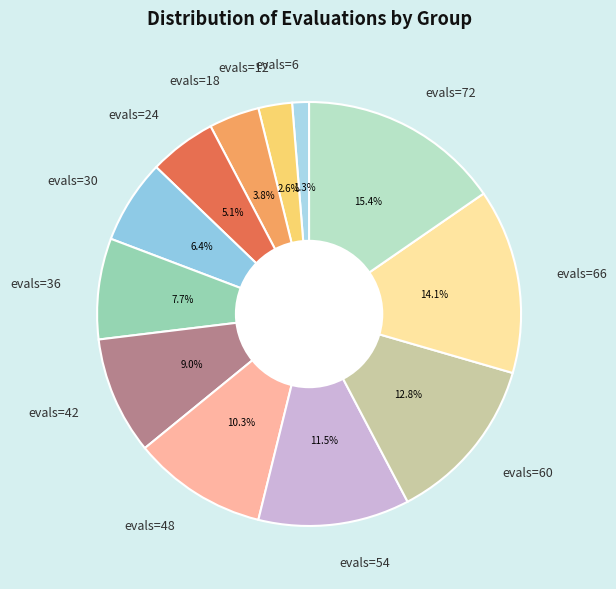

Combined, what portion of the pie is evals=6 and evals=54?

12.8%